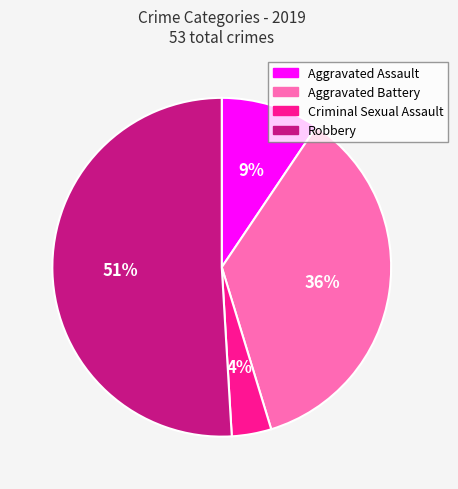

Which category has the biggest portion of the pie?

Robbery